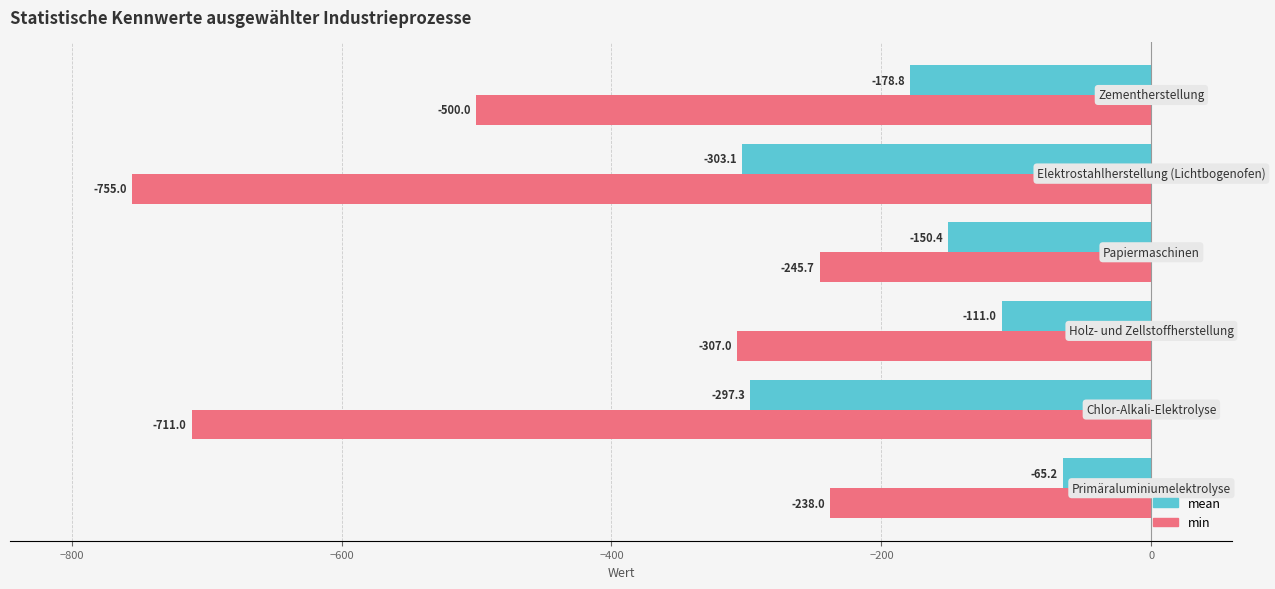

What is the greatest value displayed?

-65.2